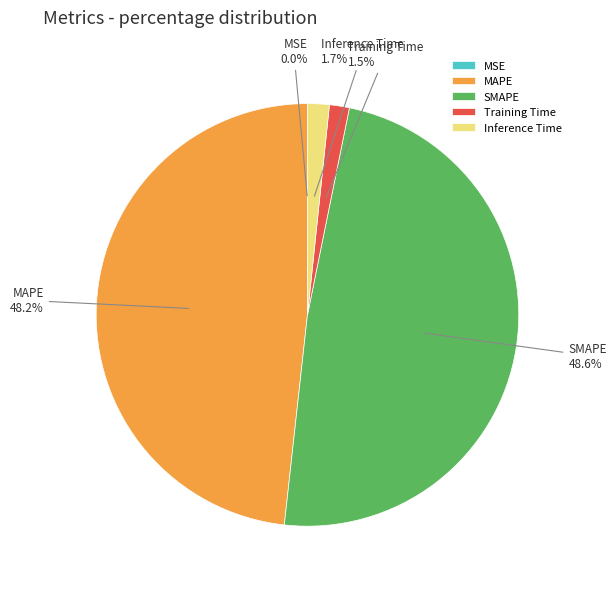

What percentage is the Inference Time slice, to the nearest percent?

2%